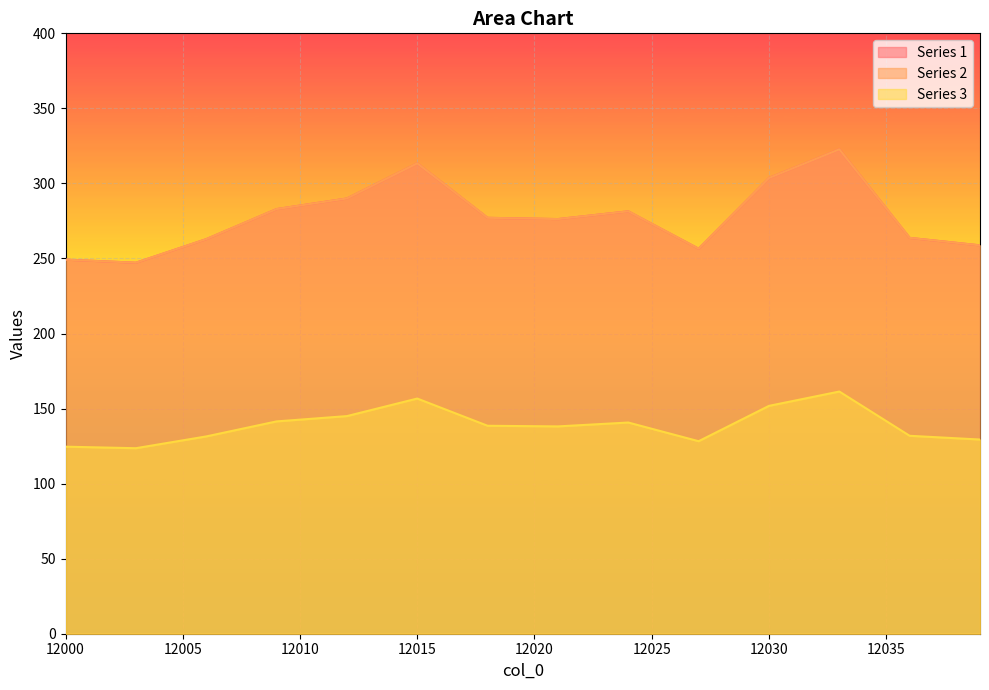

Which series changed the most between 12008 and 12033?

Series 1